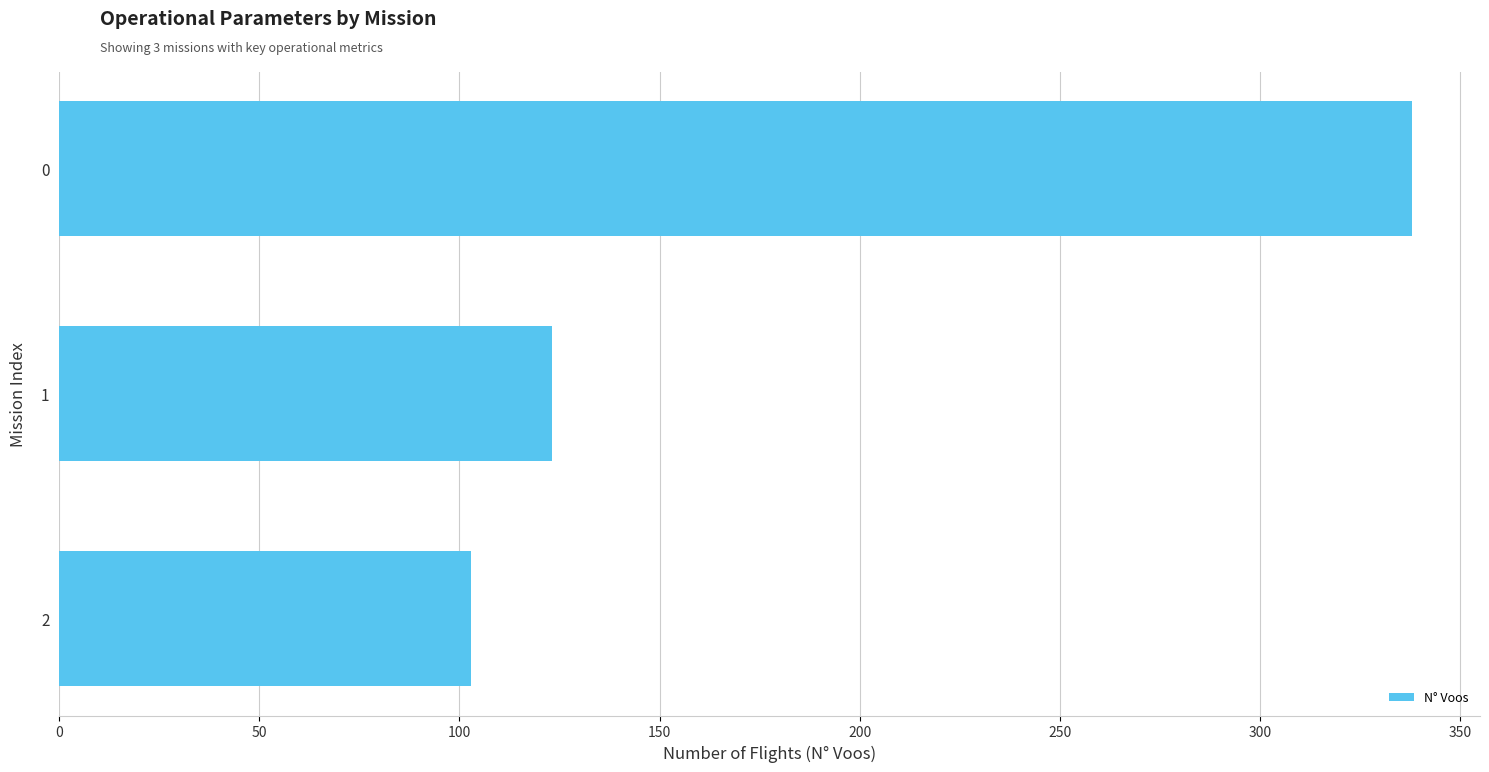

The value at 0 is 71. True or false?

False